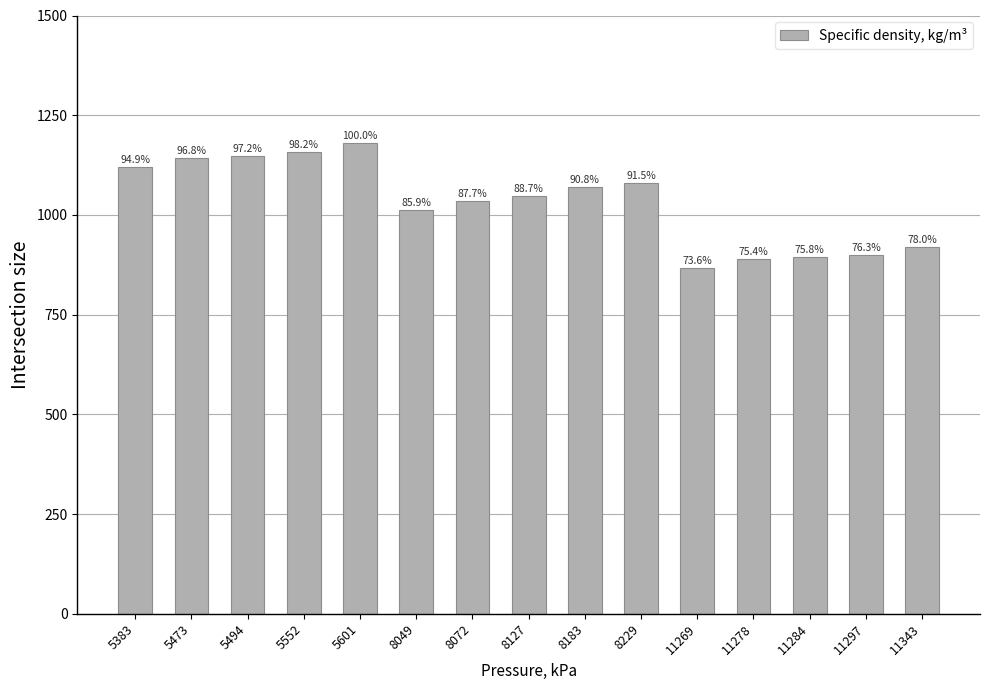

How many bars are there in total?

15